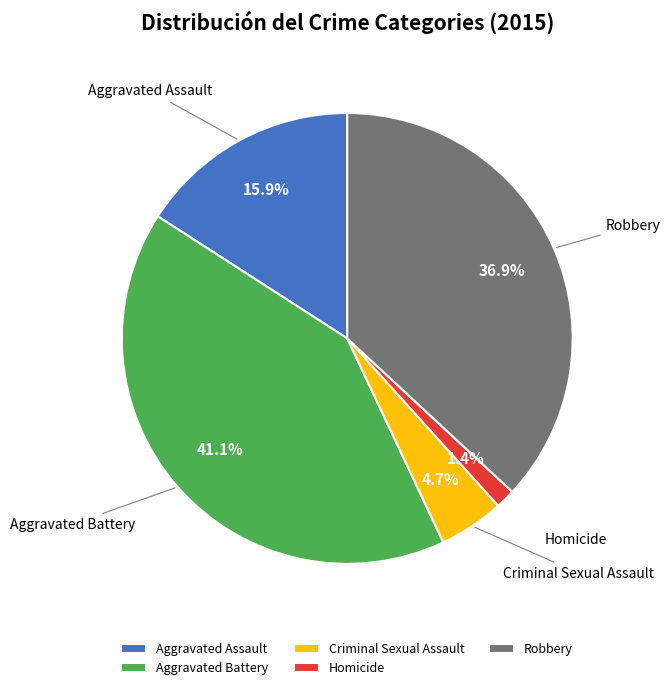

Is Homicide the majority of the pie?

No